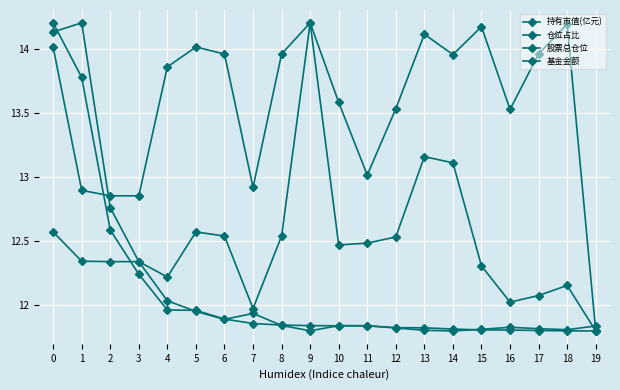

What is the difference between the maximum and minimum values in the 仓位占比 series?

2.4